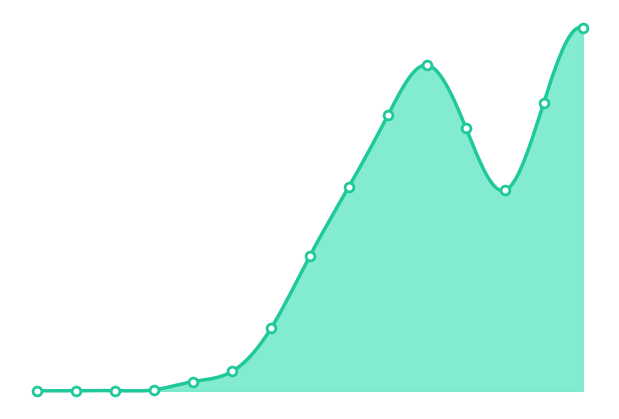

Approximately how many times larger is the value at 30 compared to 70?

0.2